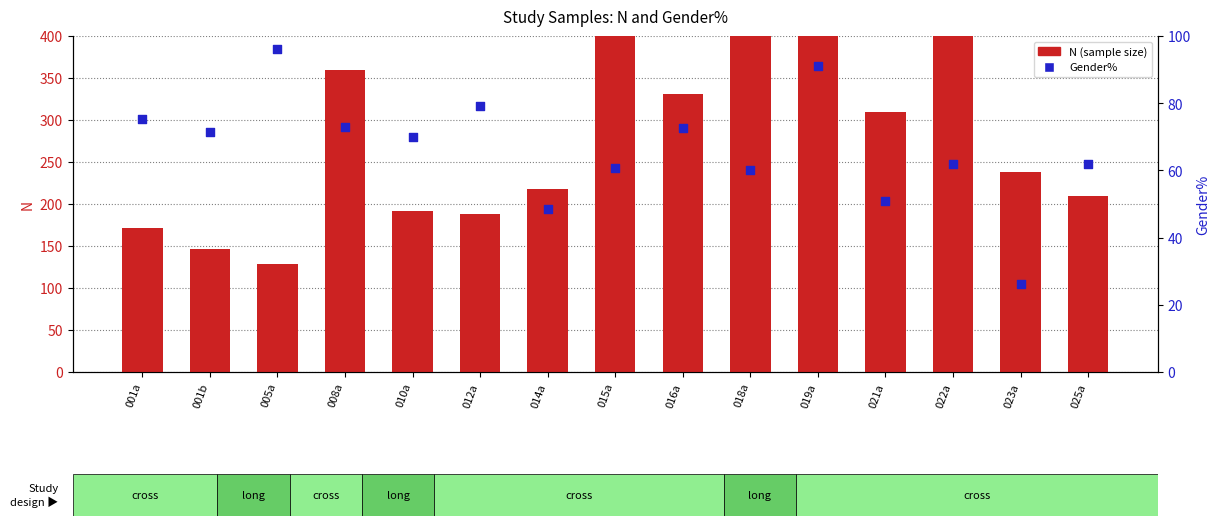

What is the total value across all series at 012a?

267.3